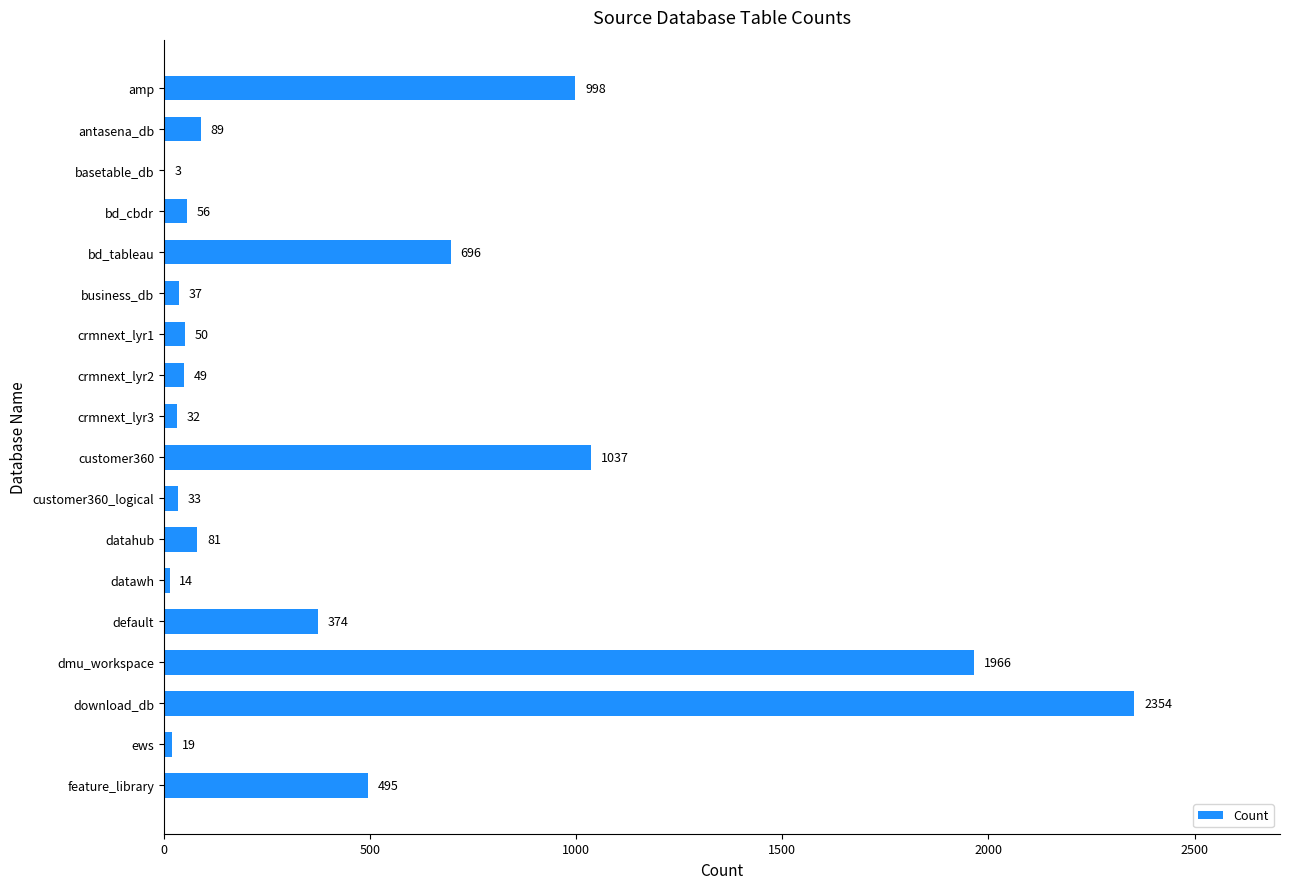

The chart shows a value of 32 at crmnext_lyr3. True or false?

True